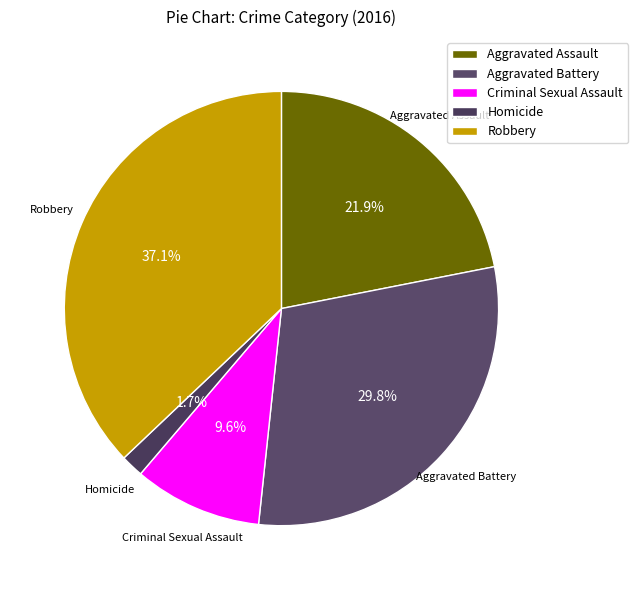

What is the ratio of the value at Aggravated Assault to the value at Criminal Sexual Assault?

2.3